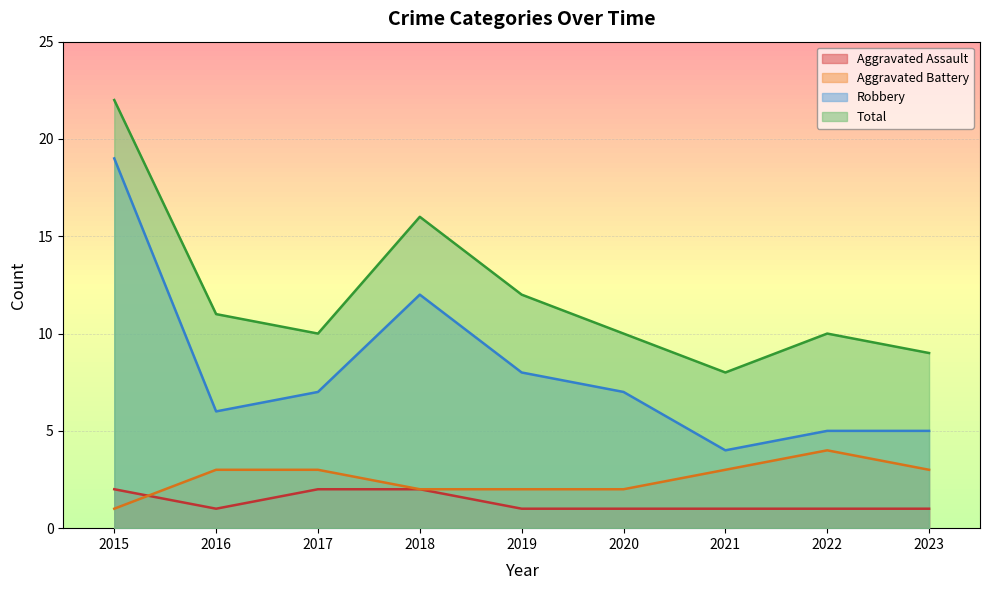

What is the lowest value of the Robbery series?

4